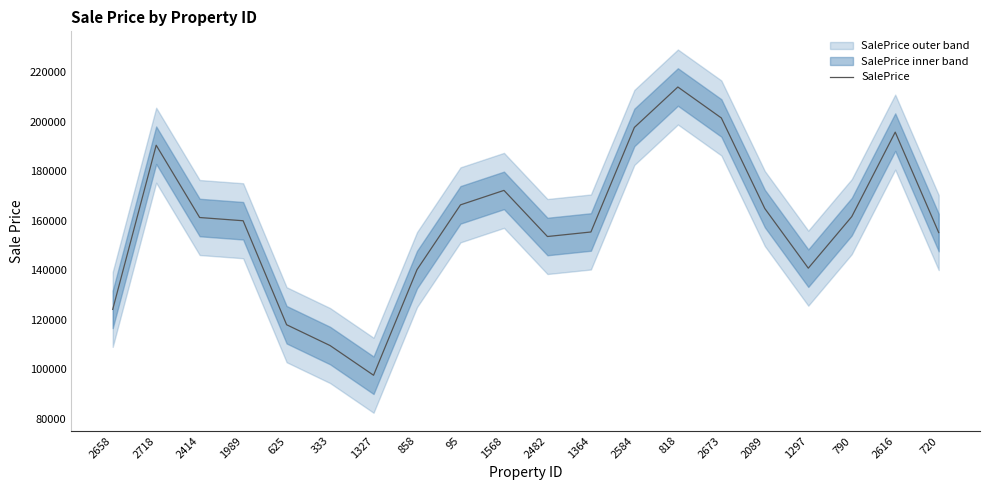

At which category does the data reach its first local valley?

1327